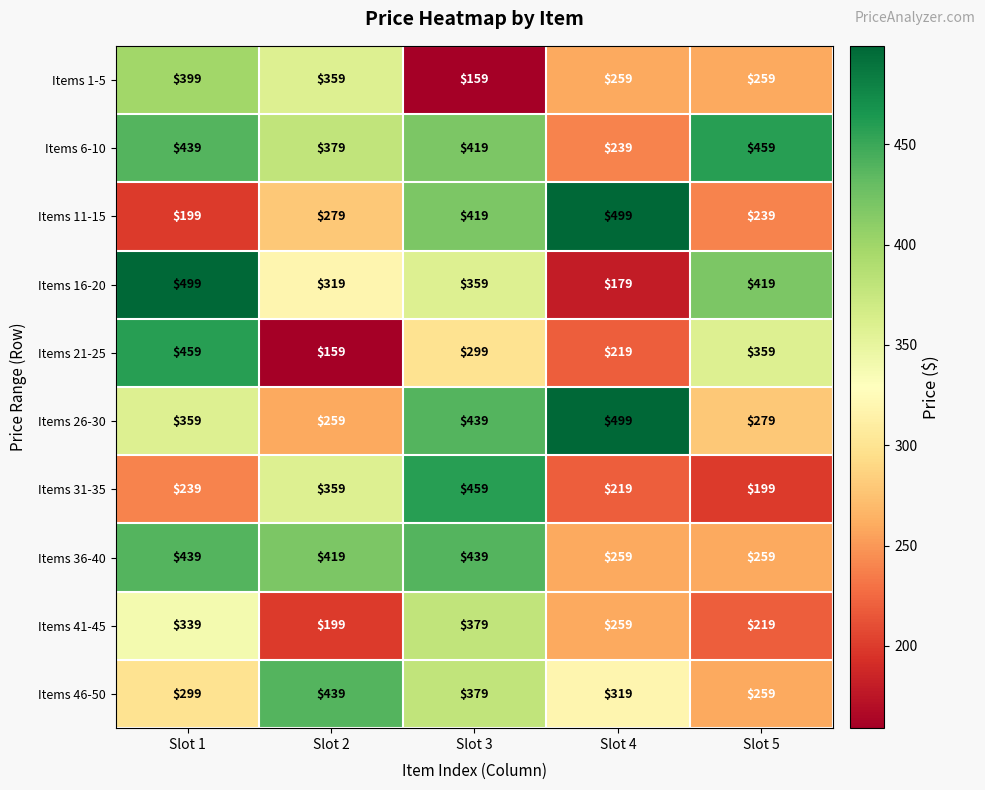

What is the sum of the Items 36-40 values at Slot 3 and Slot 4?

698